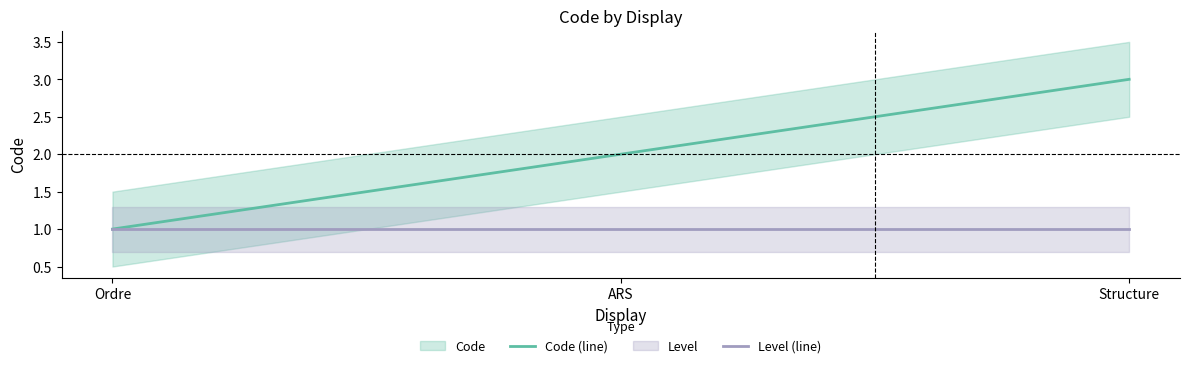

How many lines are shown in the chart?

2